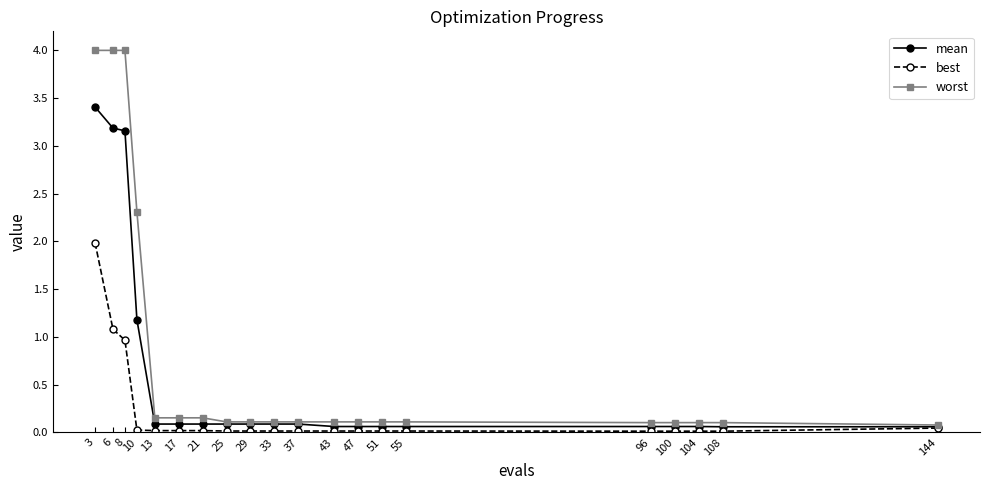

What is the value of the mean point at the 11th from the left?

0.1